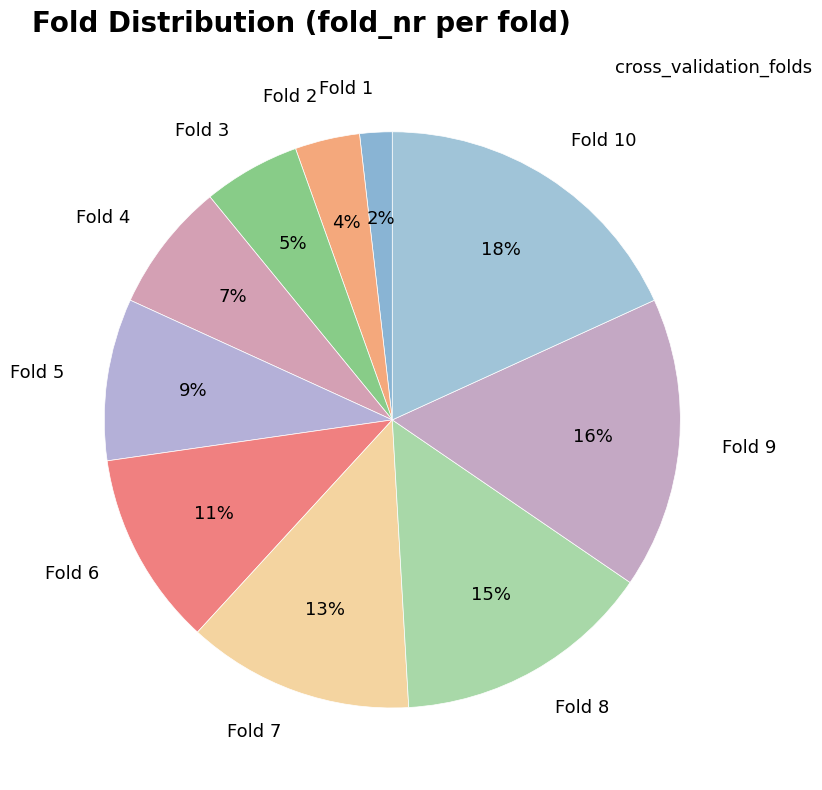

Which category has the biggest portion of the pie?

Fold 10